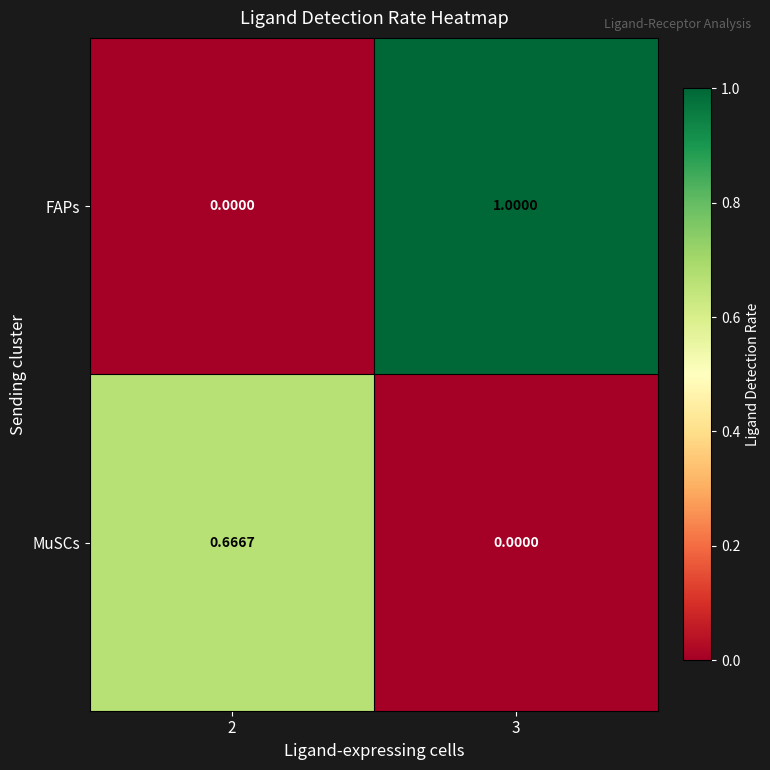

Rank the series by their average value, from lowest to highest.

MuSCs, FAPs